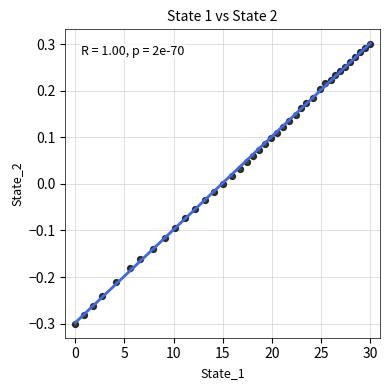

What is the range of X values (max minus min)?

30.0